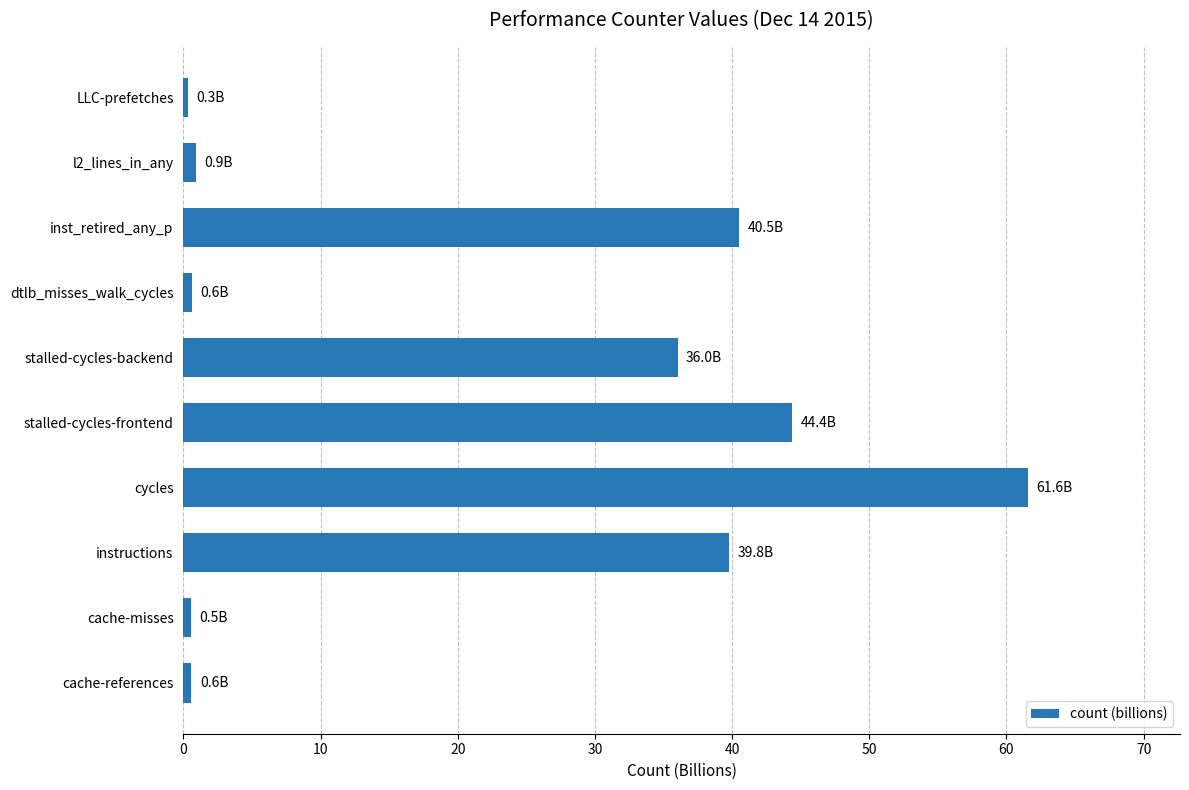

Count the number of data series in this chart.

1